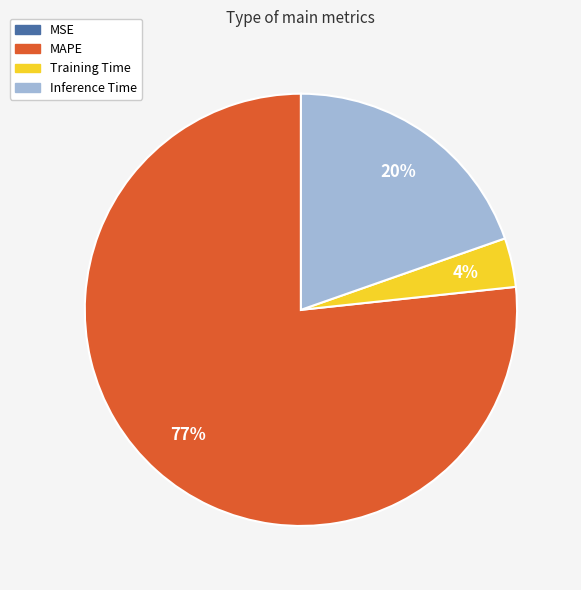

Does any single category account for the majority?

Yes